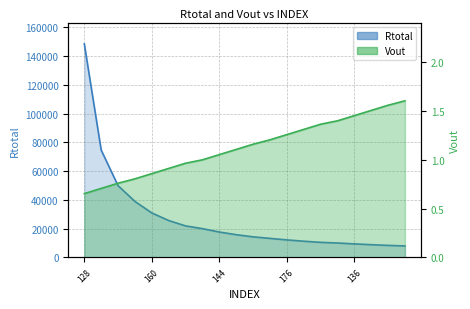

True or false: Rtotal and Vout cross at least once.

False